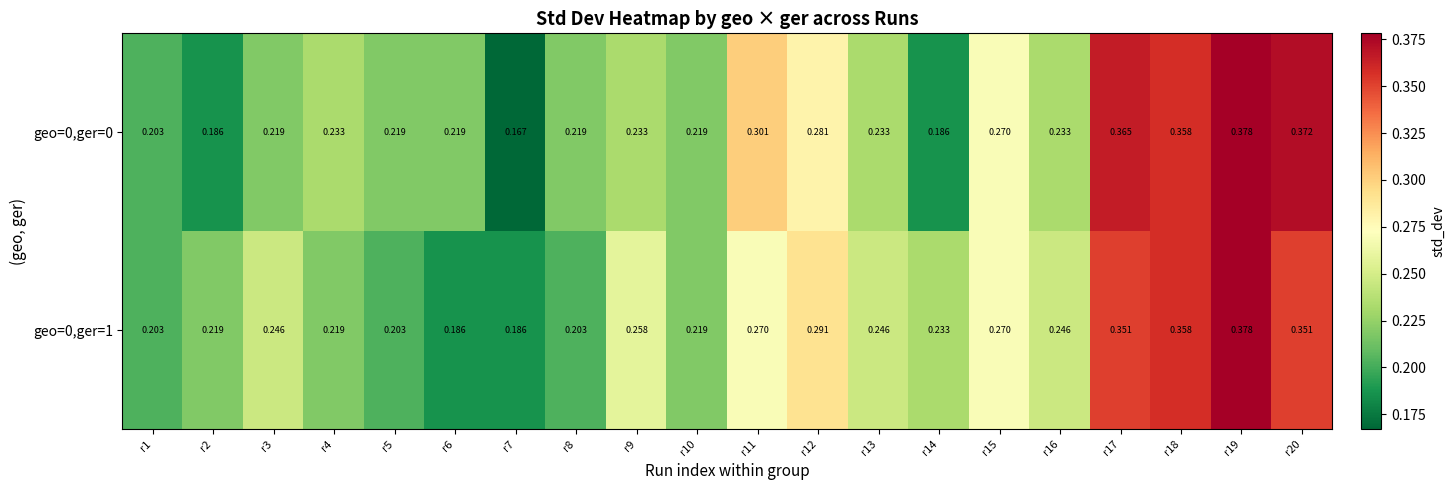

Is the value of geo=0,ger=0 at r9 greater than the value of geo=0,ger=1 at r10?

Yes